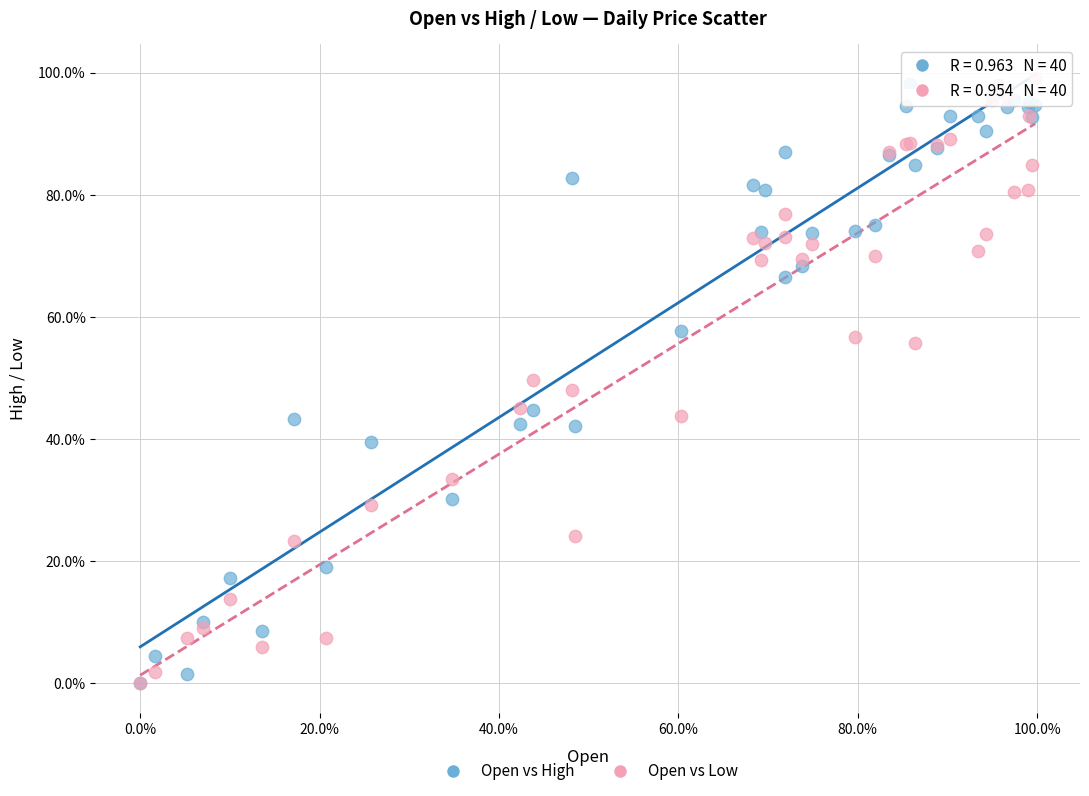

What are all the series names shown in the legend?

Open vs High, Open vs Low